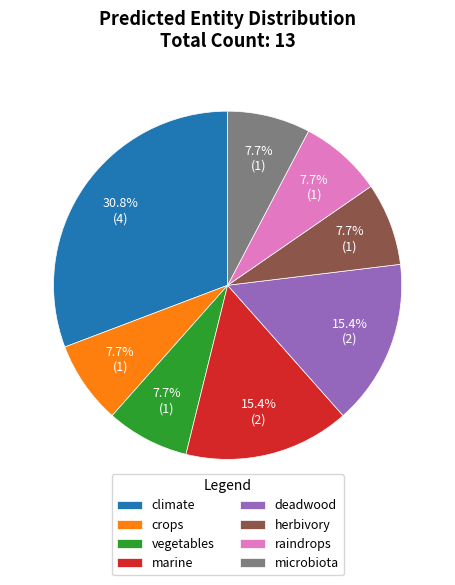

What percentage is the raindrops slice, to the nearest percent?

8%